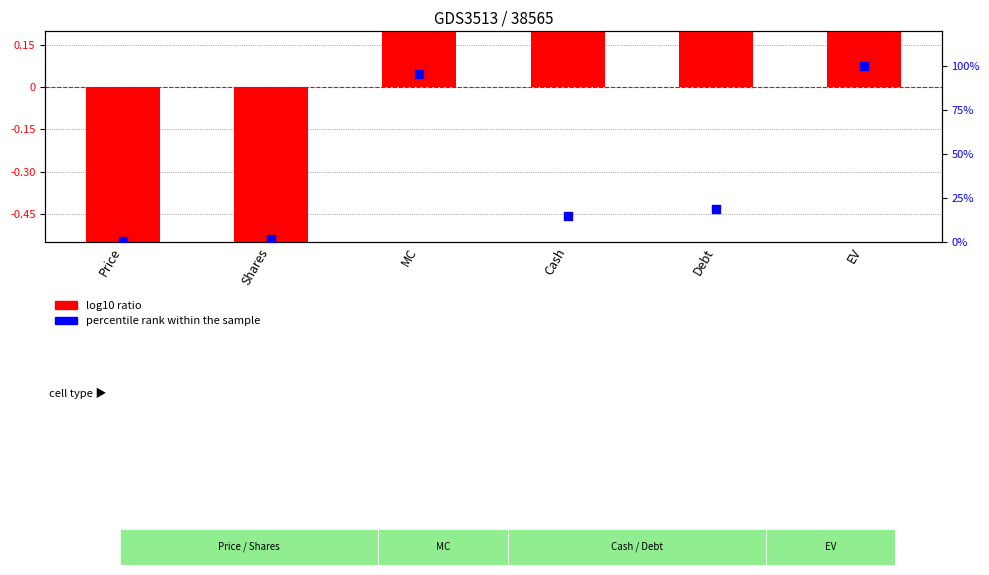

At how many categories does at least one series exceed 10?

4